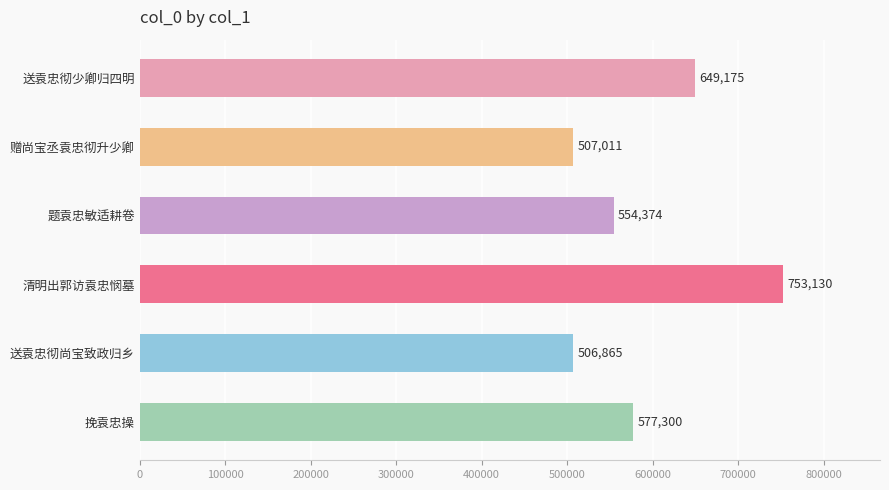

Is it true that the value at 题袁忠敏适耕卷 is 554374?

True